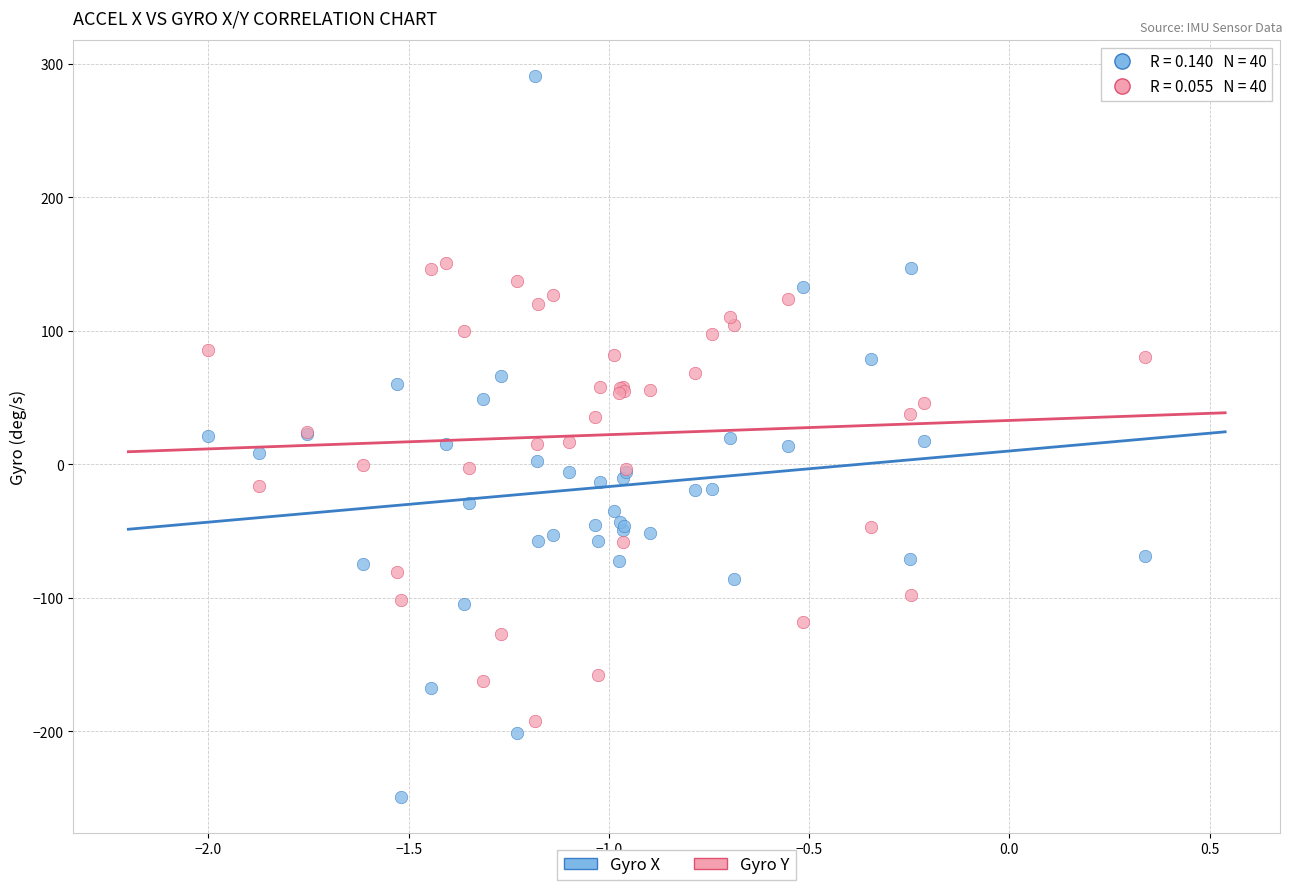

Which series contains the lowest Y value?

Gyro X